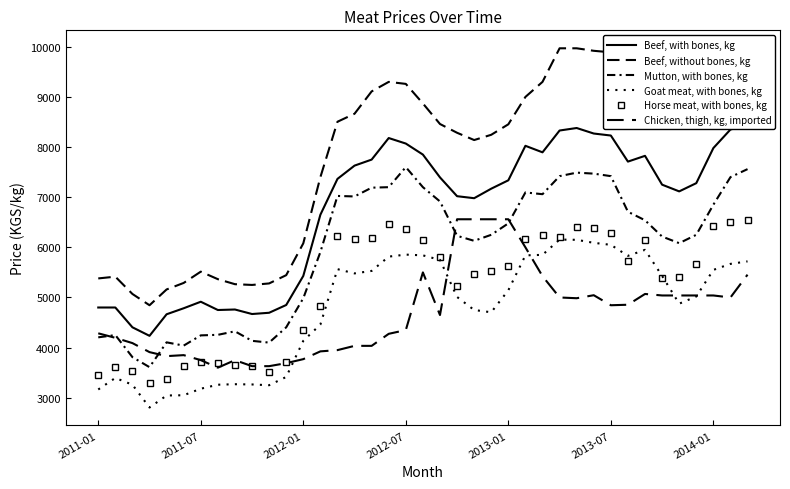

List the labels in order of Horse meat, with bones, kg value, largest first.

38, 37, 17, 36, 28, 29, 18, 30, 26, 14, 27, 16, 25, 15, 19, 32, 20, 31, 35, 24, 23, 22, 34, 33, 21, 13, 12, 11, 2014-01, 7, 8, 9, 2013-07, 2011-07, 2012-01, 10, 2011-01, 2013-01, 2012-07